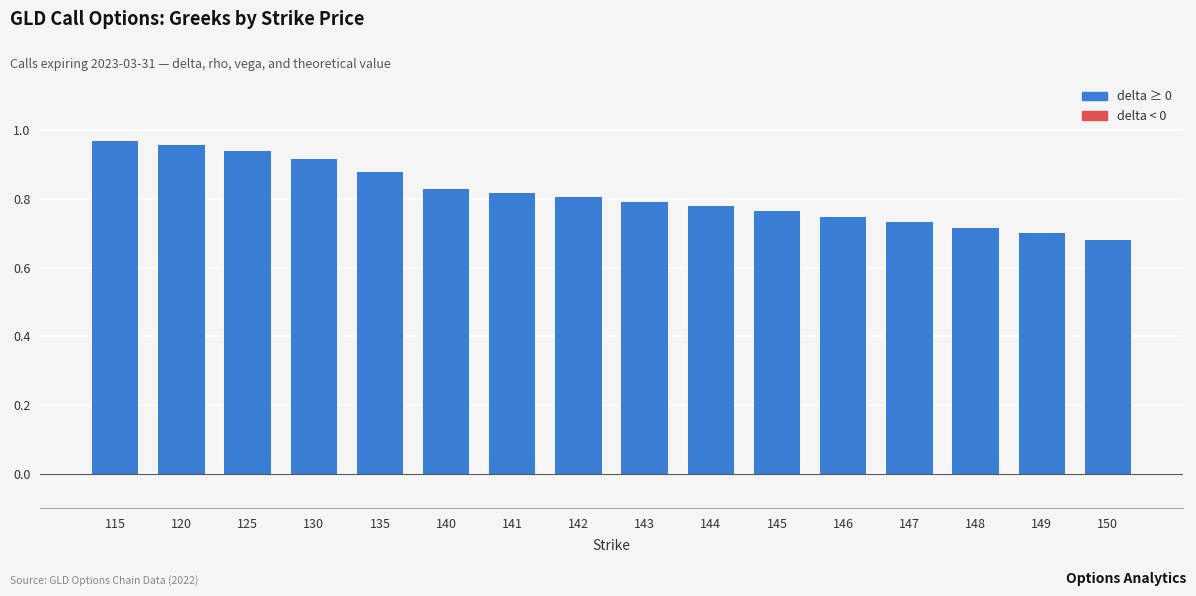

Between 147 and 150, which is larger?

147